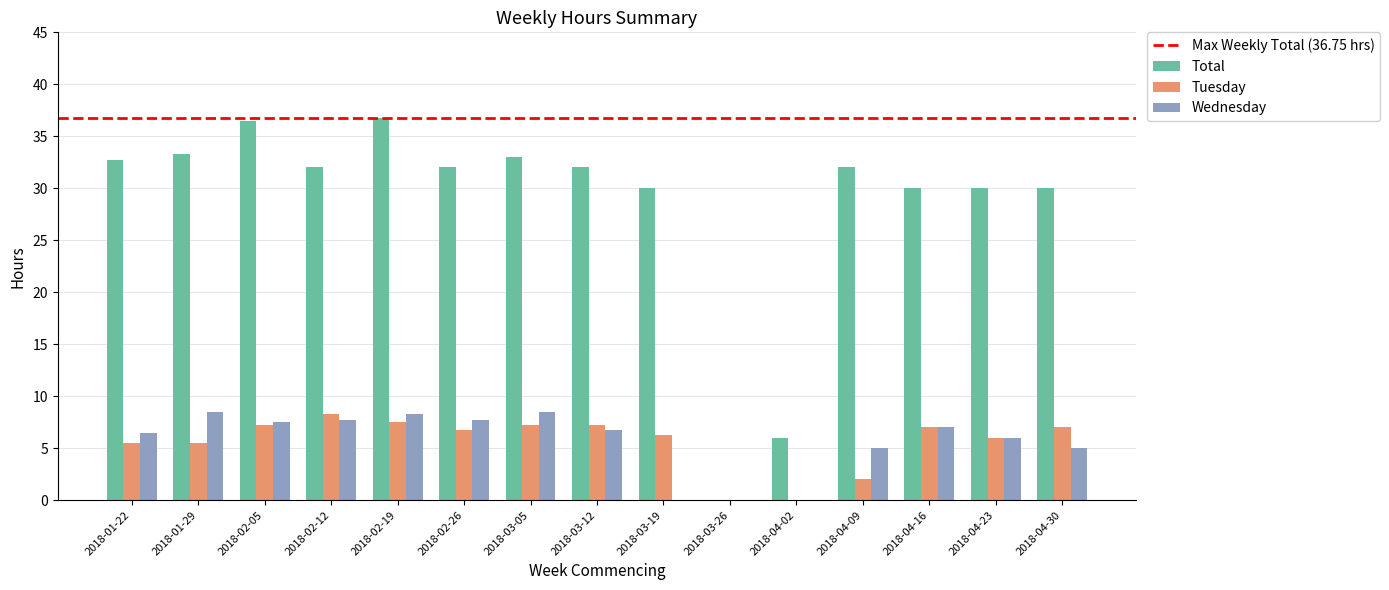

True or false: Wednesday has a value of 11.9 at 2018-02-26.

False